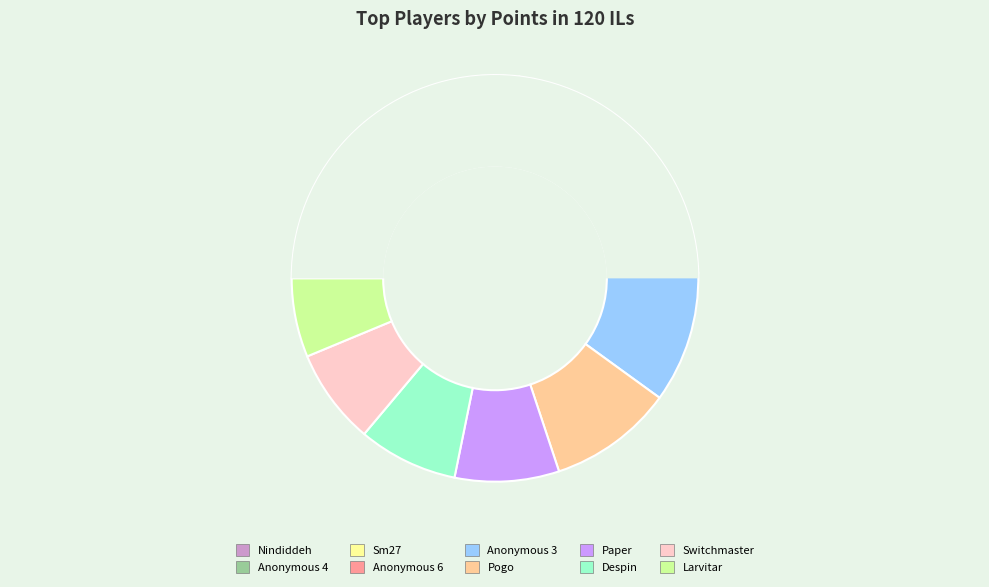

Rank the categories by value from lowest to highest.

Larvitar, Switchmaster, Despin, Paper, Pogo, Anonymous 3, Anonymous 6, Sm27, Anonymous 4, Nindiddeh